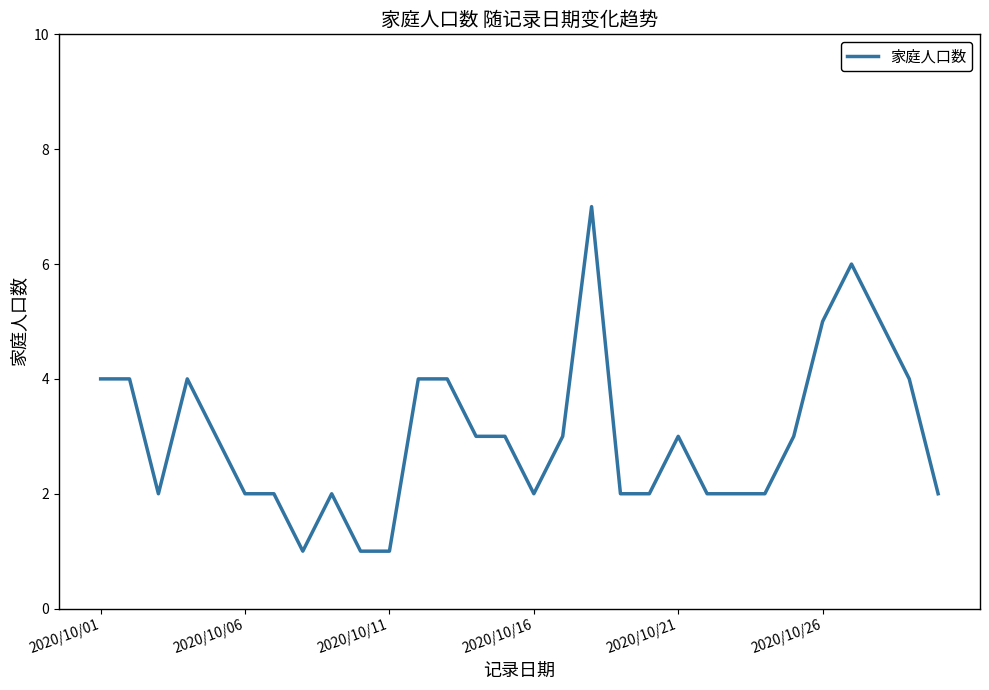

Does the chart display data point markers on the line(s)?

No